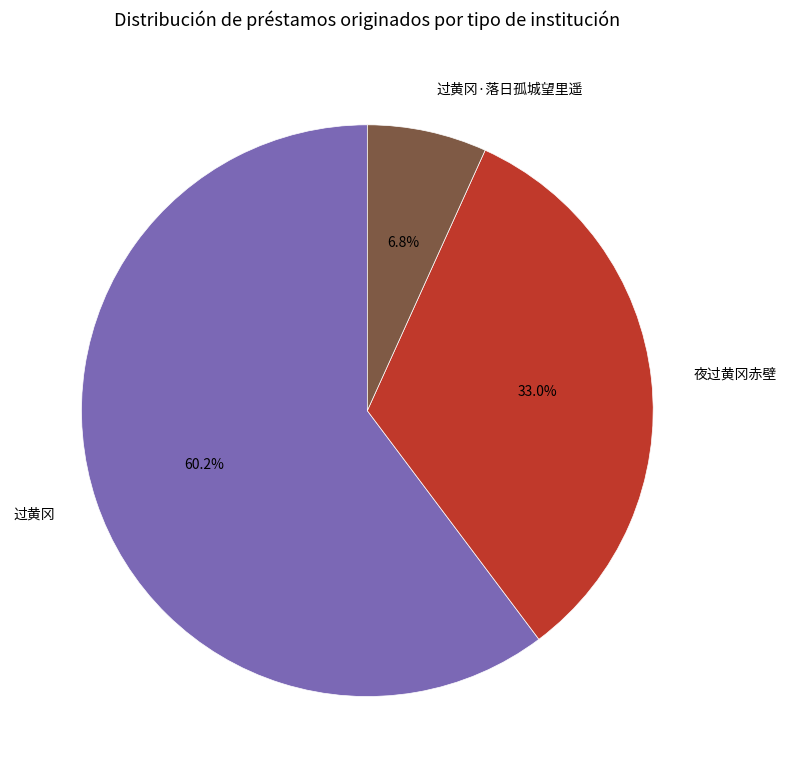

Count the number of slices in the pie.

3